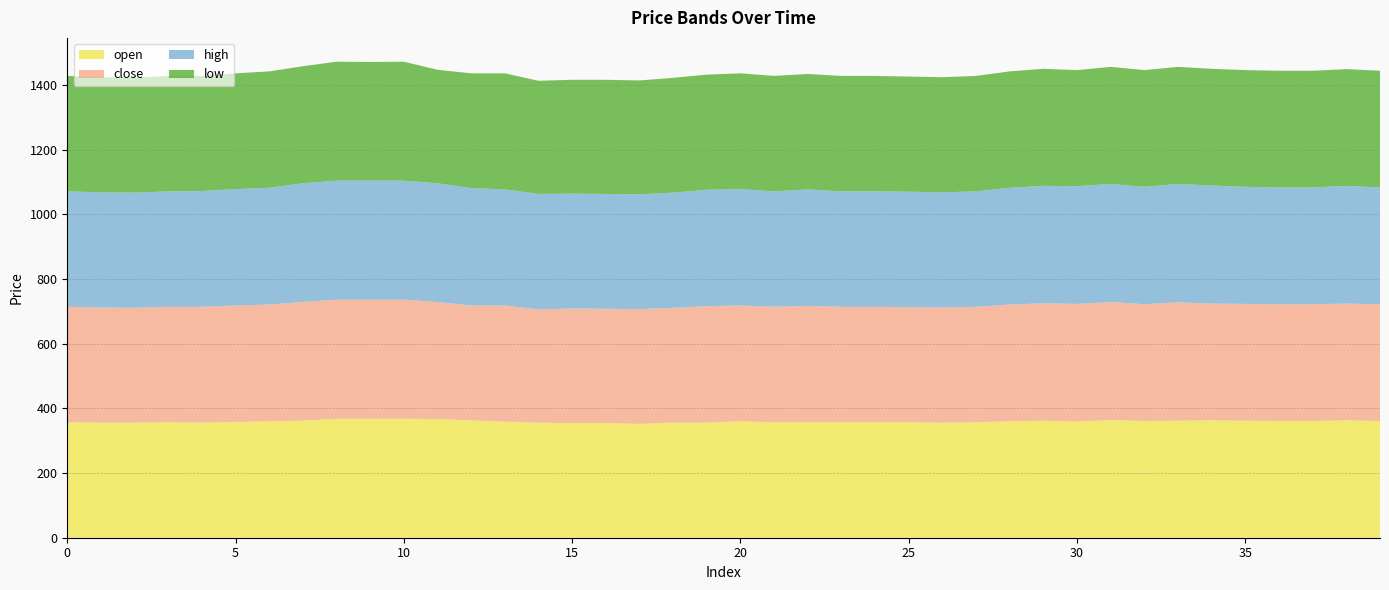

Reading right to left, list all the values displayed in this chart.

open: 39=361	38=363	37=361	36=361	35=362	34=363	33=362	32=361	31=364	30=359	29=362	28=360	27=357	26=356	25=357	24=357	23=357	22=357	21=357	20=360	19=356	18=356	17=352	16=355	15=354	14=356	13=359	12=363	11=367	10=368	9=368	8=368	7=362	6=360	5=358	4=356	3=357	2=356	1=356	0=357
close: 39=361	38=361	37=361	36=361	35=361	34=361	33=366	32=361	31=365	30=364	29=363	28=361	27=357	26=356	25=356	24=357	23=357	22=360	21=357	20=358	19=360	18=355	17=355	16=353	15=355	14=350	13=359	12=355	11=362	10=368	9=368	8=368	7=367	6=361	5=360	4=358	3=357	2=355	1=356	0=357
high: 39=361	38=364	37=361	36=361	35=362	34=365	33=366	32=363	31=365	30=364	29=363	28=361	27=357	26=356	25=357	24=357	23=357	22=360	21=357	20=360	19=360	18=356	17=355	16=355	15=355	14=357	13=359	12=363	11=367	10=368	9=368	8=368	7=367	6=361	5=360	4=358	3=357	2=356	1=356	0=357
low: 39=361	38=361	37=361	36=361	35=361	34=361	33=362	32=361	31=362	30=359	29=362	28=360	27=357	26=356	25=356	24=357	23=357	22=357	21=357	20=358	19=356	18=355	17=352	16=353	15=352	14=350	13=359	12=355	11=351	10=368	9=367	8=368	7=362	6=360	5=358	4=356	3=357	2=355	1=356	0=357